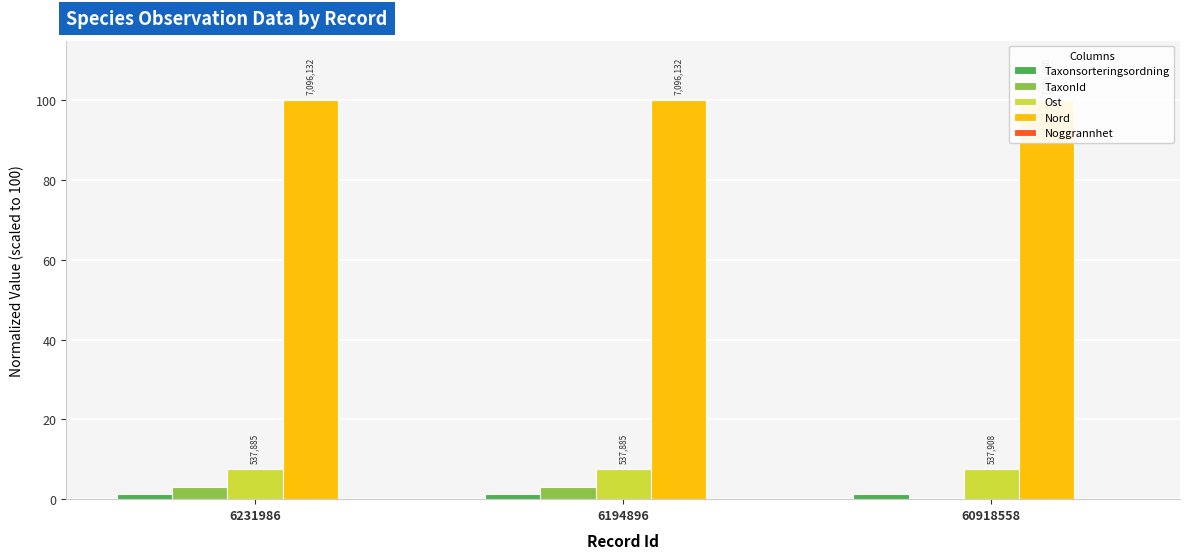

Which category has the highest value across all series?

6231986